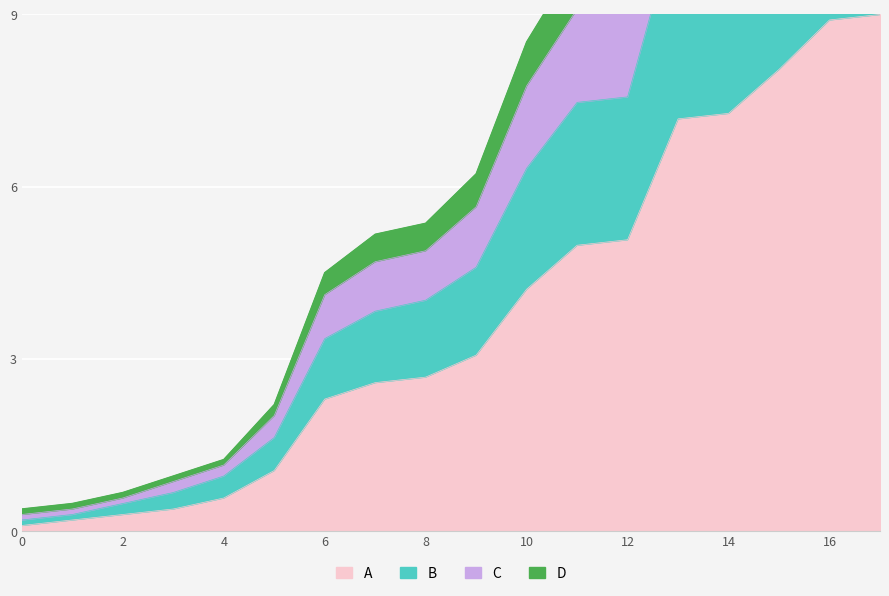

True or false: D and B cross at least once.

False